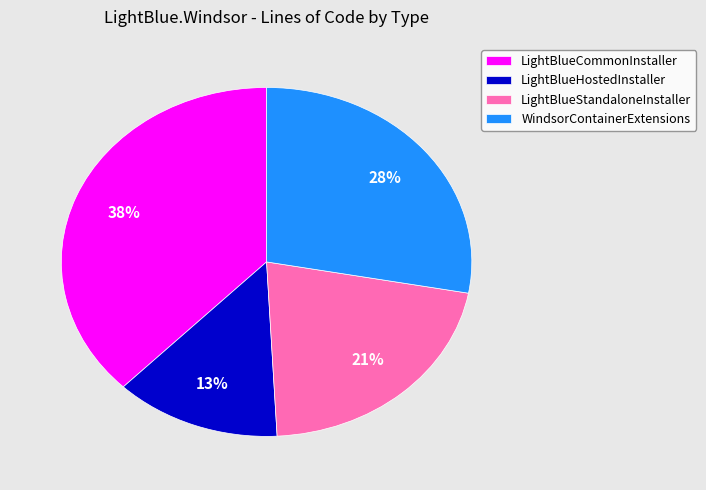

To the nearest percent, what percentage of the pie is LightBlueCommonInstaller?

38%